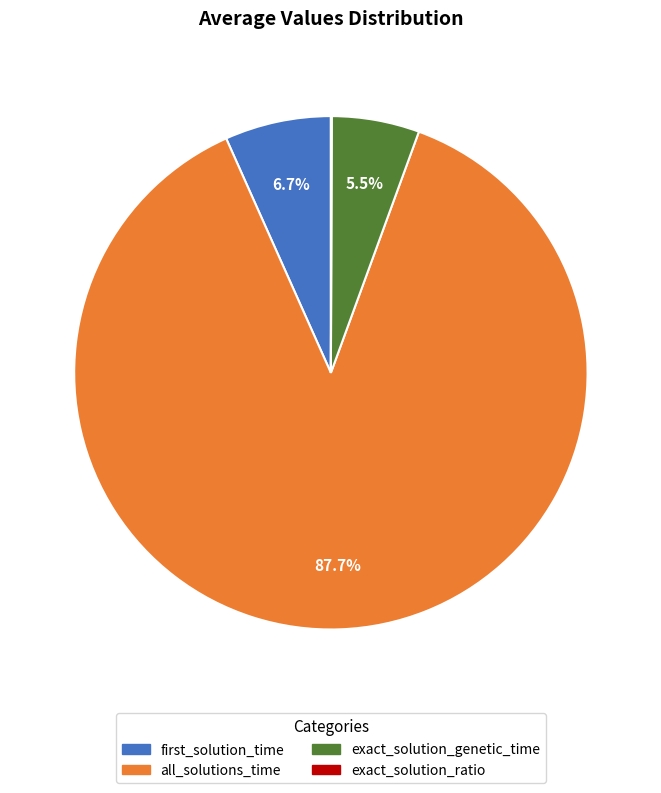

To the nearest percent, what portion does all_solutions_time represent?

88%